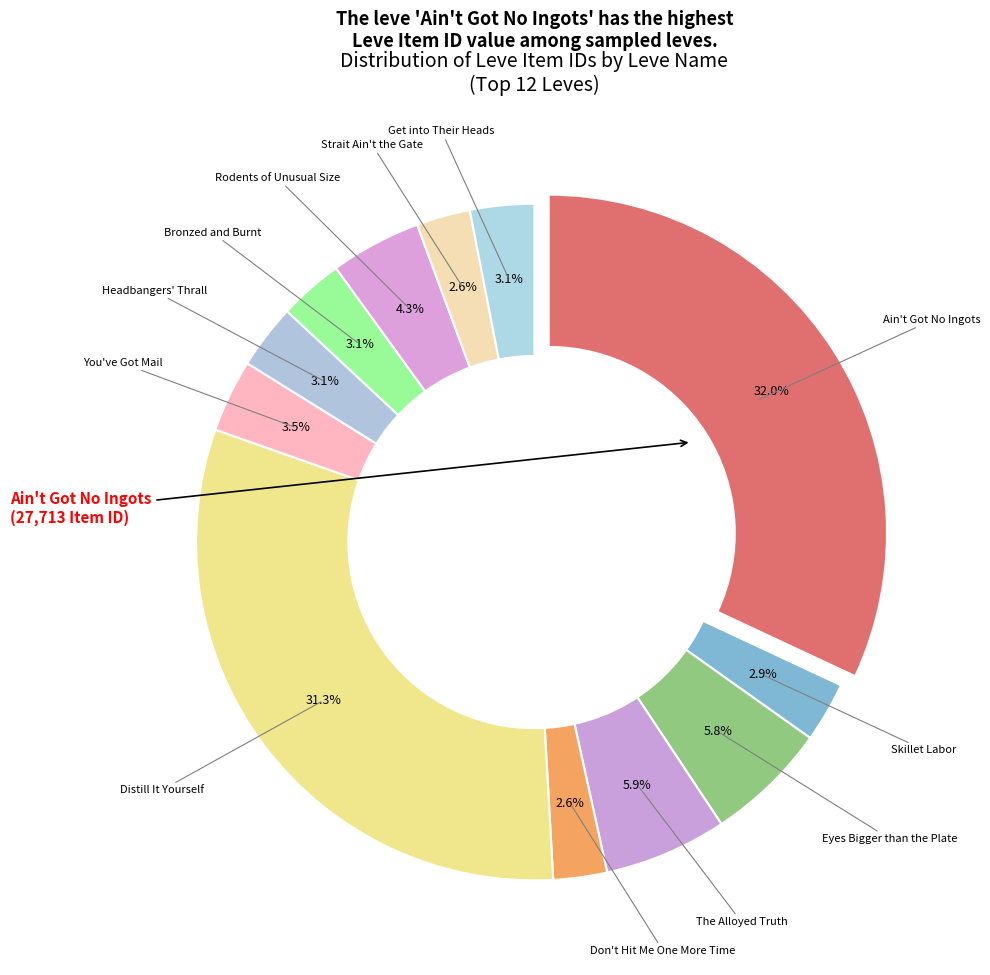

Which category has the biggest portion of the pie?

Ain't Got No Ingots